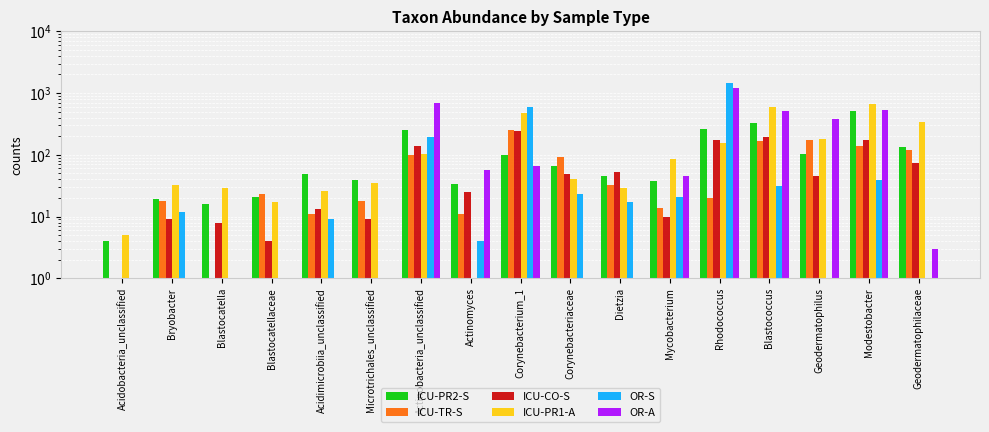

What is the total value across all series at Bryobacter?

90